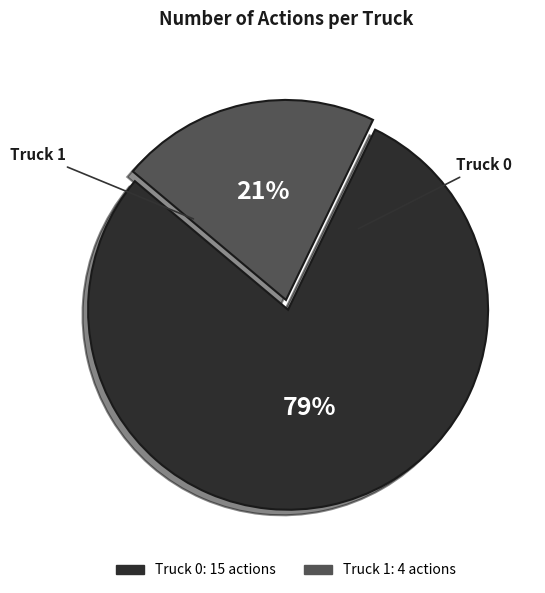

To the nearest percent, what portion does Truck 1 represent?

21%